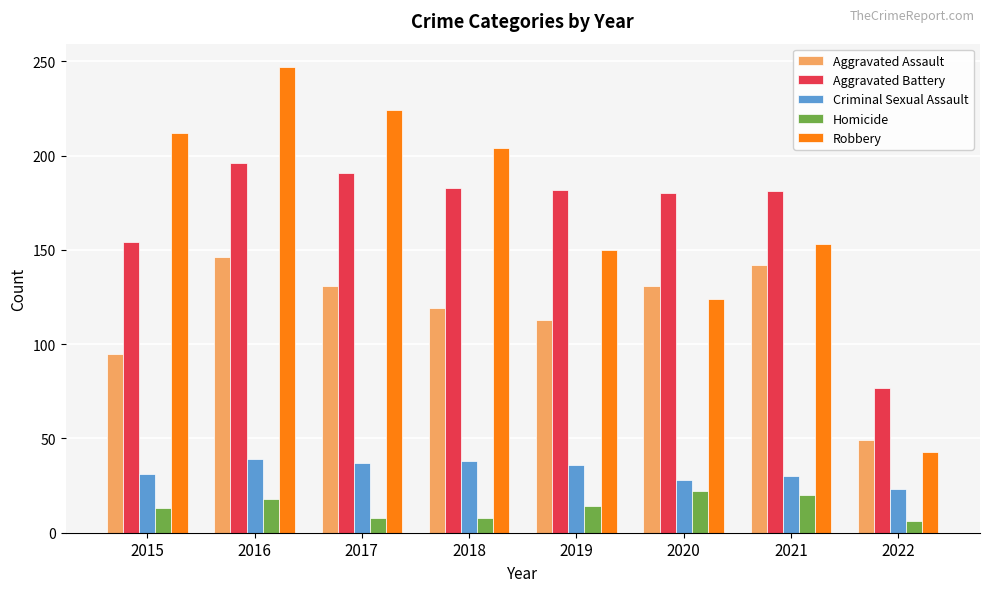

What is the spread (max minus min) of values at 2016?

229